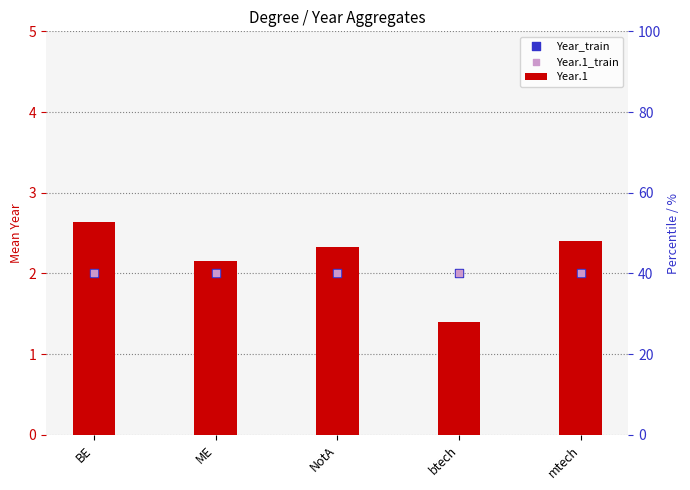

What is the total value across all series at BE?

6.6